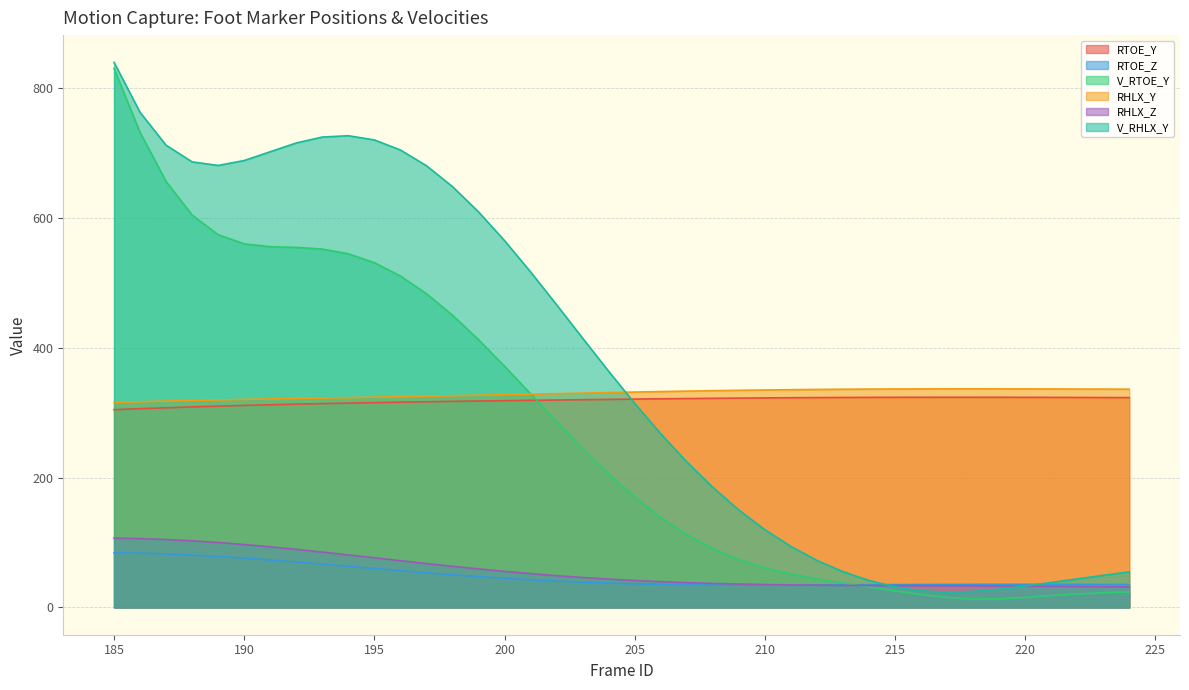

What is the minimum value for V_RHLX_Y?

23.5